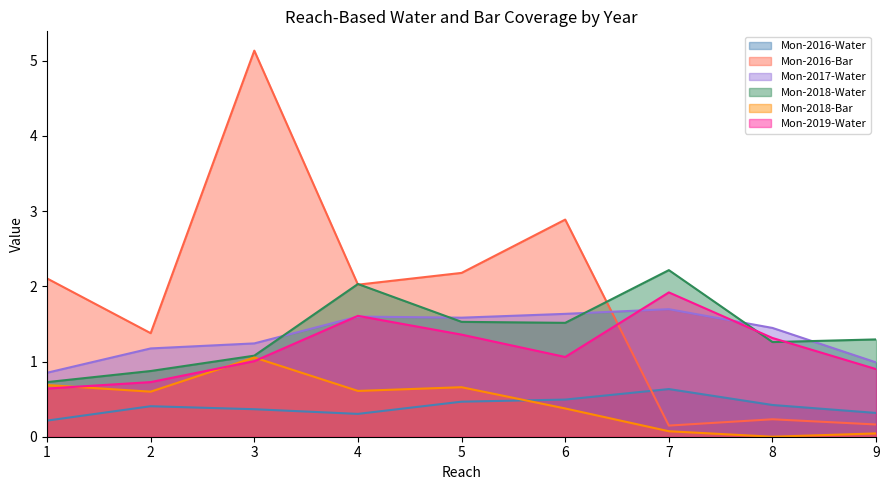

Rank the series at 7 from lowest to highest value.

Mon-2018-Bar, Mon-2016-Bar, Mon-2016-Water, Mon-2017-Water, Mon-2019-Water, Mon-2018-Water